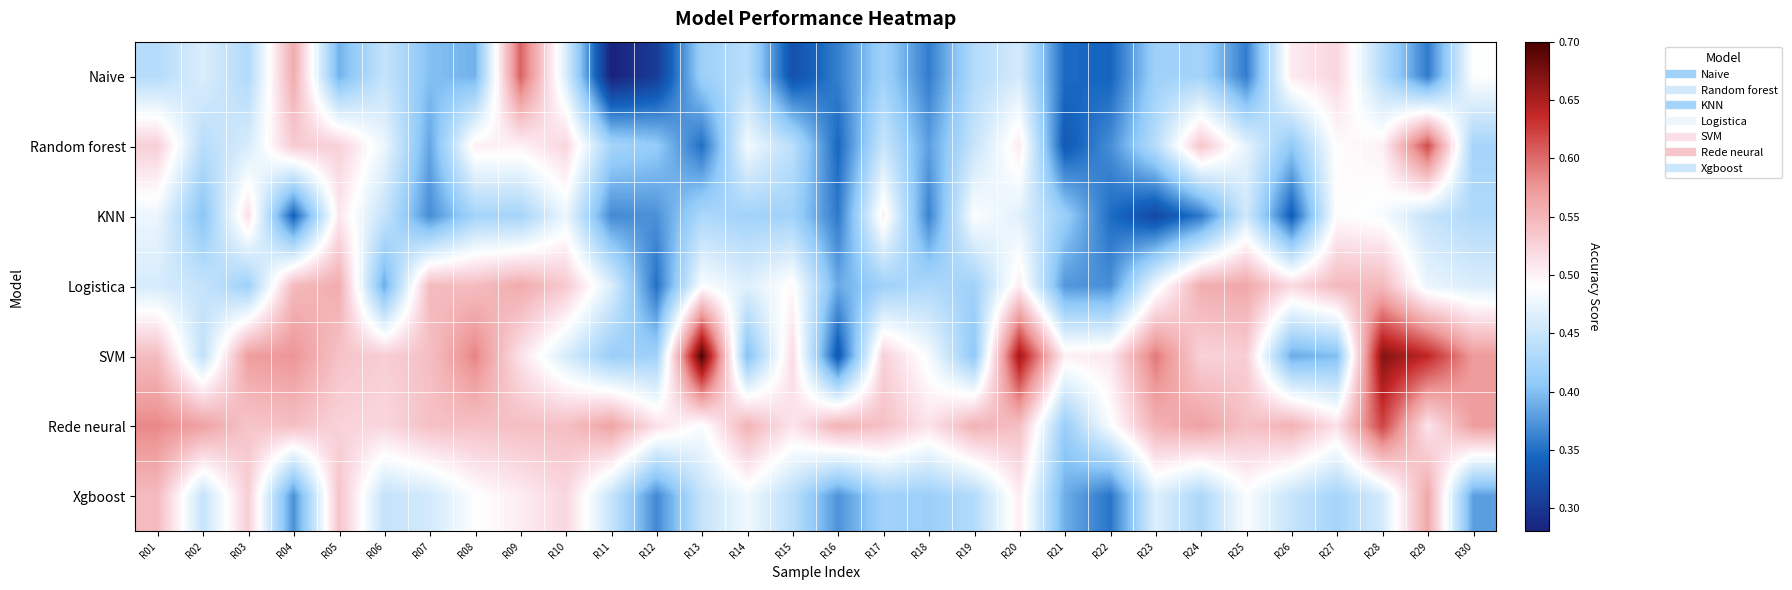

At which category does the chart reach its minimum across all series?

R11